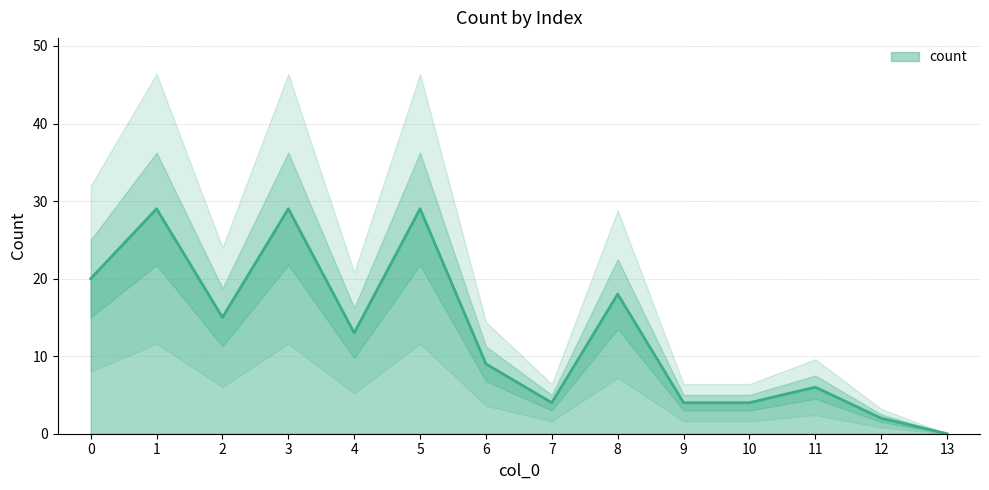

What is the sum of all values?

182